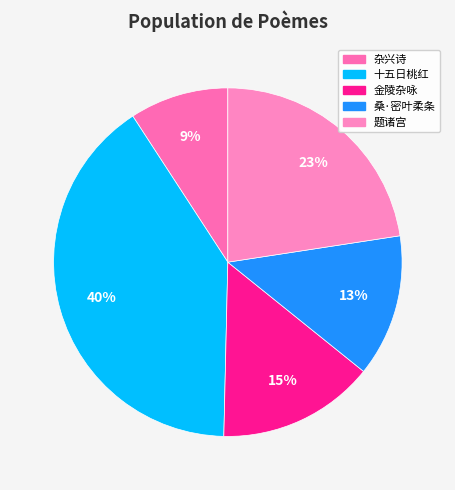

To the nearest percent, what is the difference between the largest and smallest slice percentages?

31%